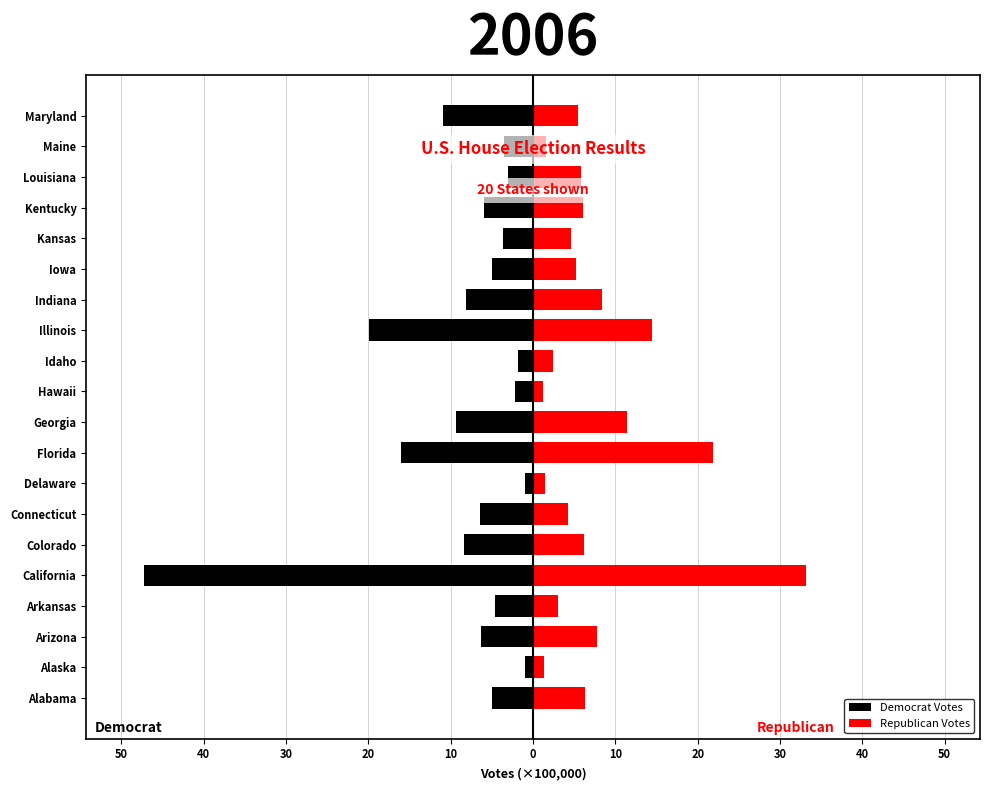

Is the value of Republican Votes at Idaho greater than the value of Democrat Votes at Arizona?

Yes